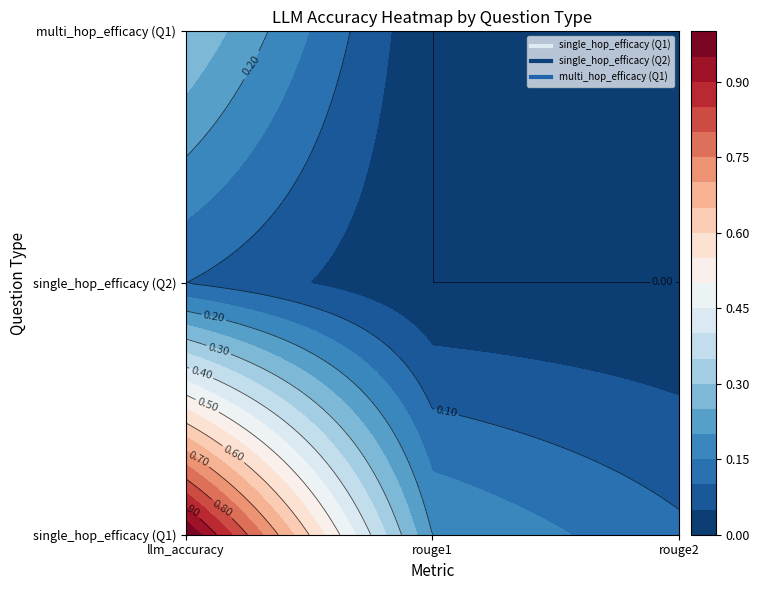

How many categories are shown in the chart?

3